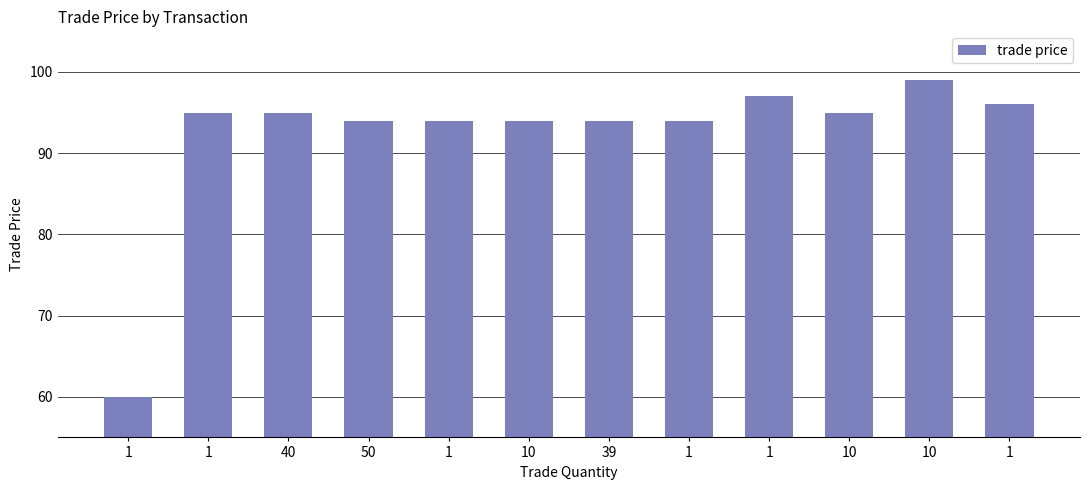

Where does the data first go above 95?

1